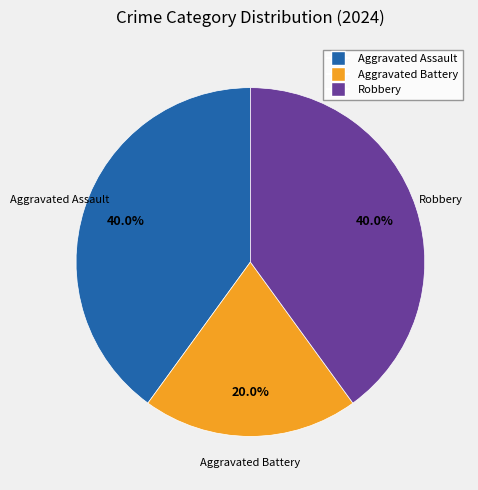

Is there a majority slice in this chart?

No